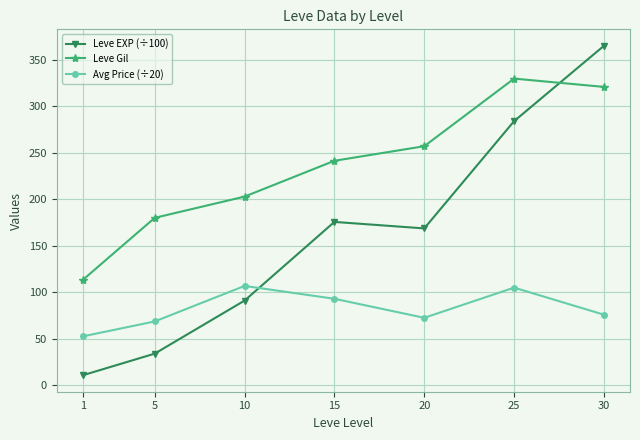

Between which two adjacent categories do Leve Gil and Leve EXP (÷100) first intersect?

25 and 30